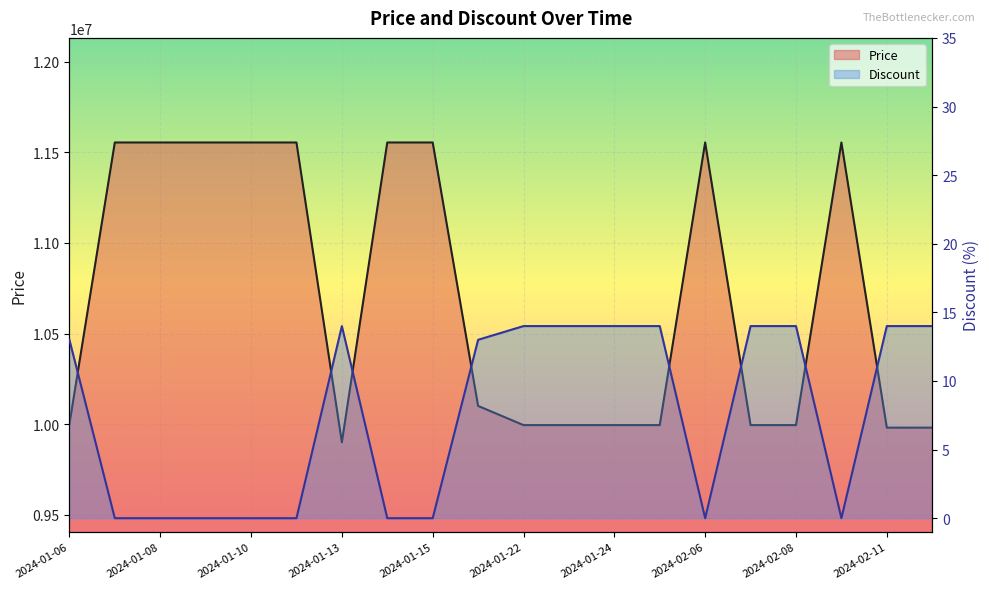

The value of Price at 2024-02-08 is 17804729. True or false?

False